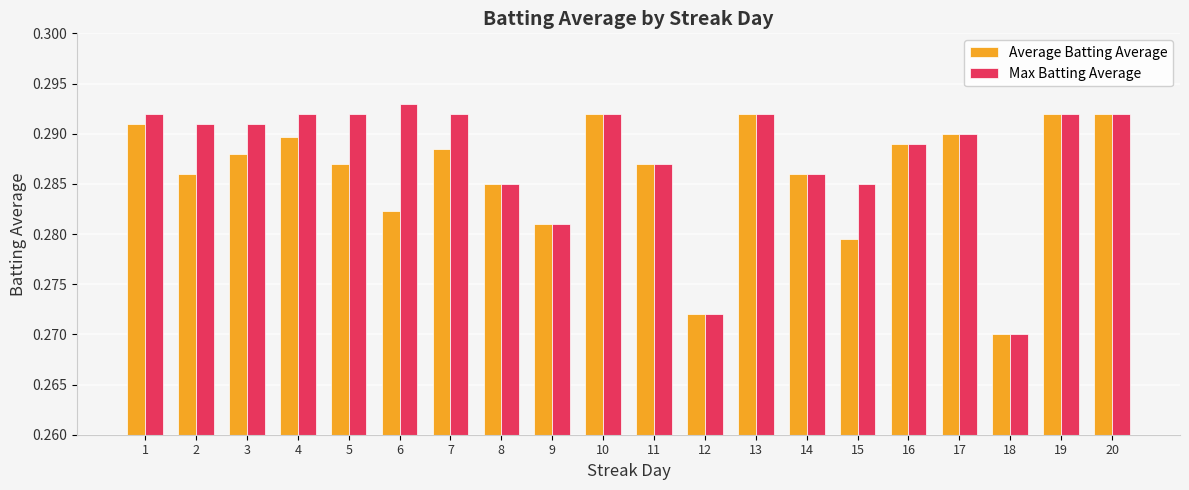

Is it true that Max Batting Average equals 0.2 at 10?

False